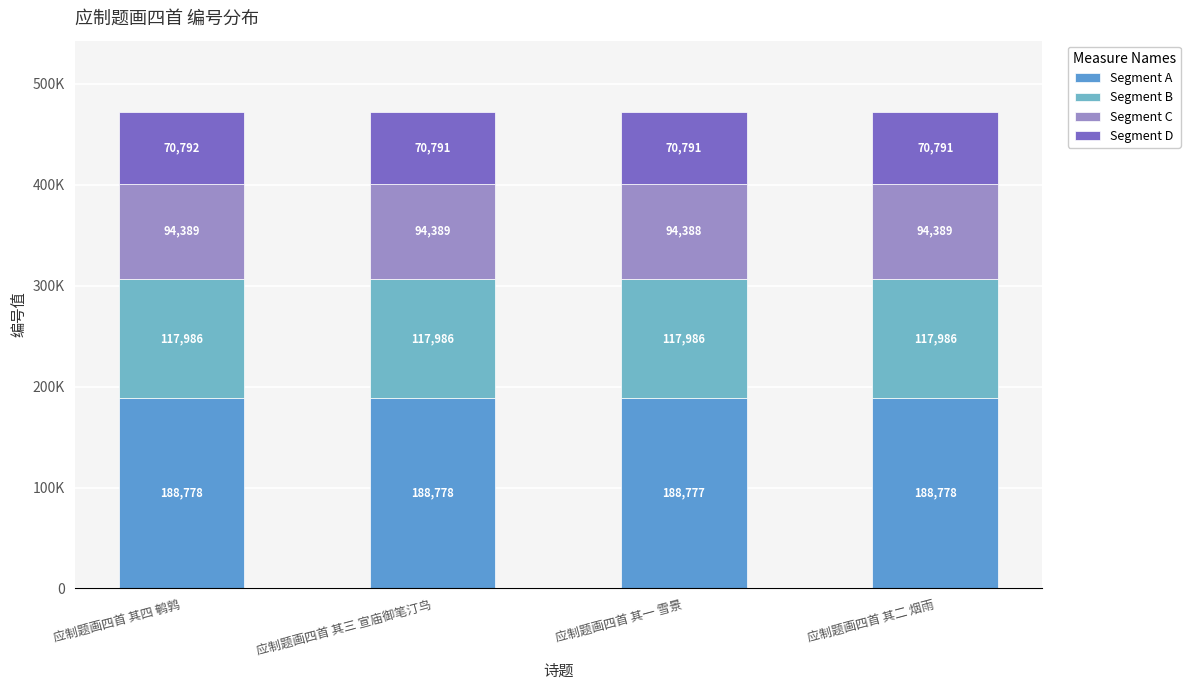

Does the chart contain any negative values?

No